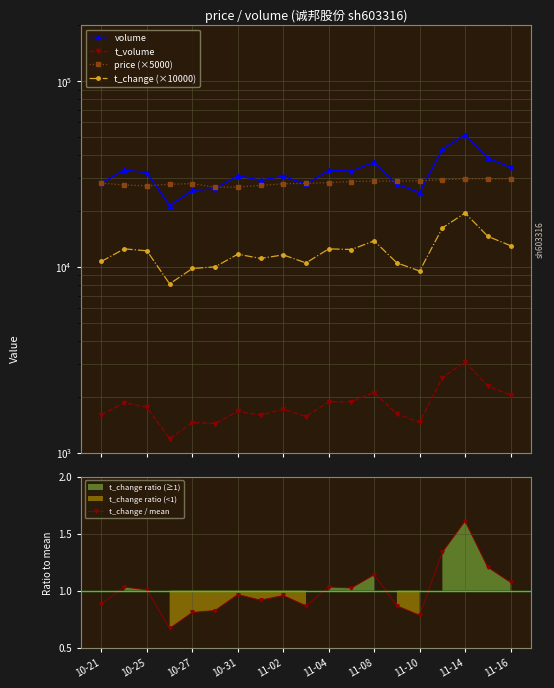

True or false: volume and t_change / mean cross at least once.

False